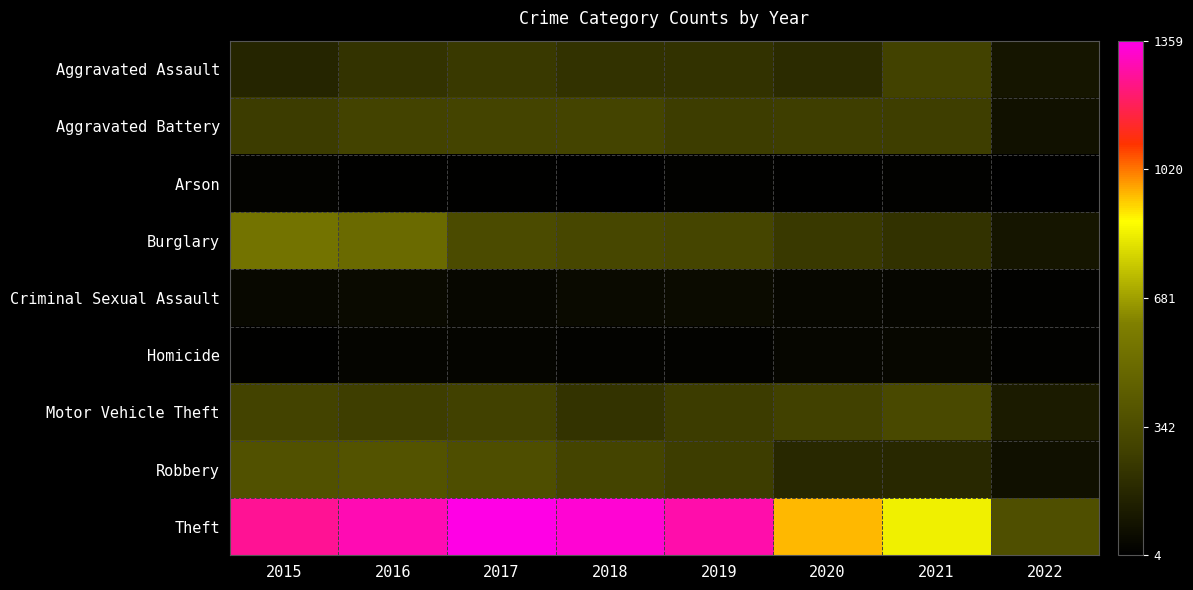

What is the minimum value shown in the chart?

4